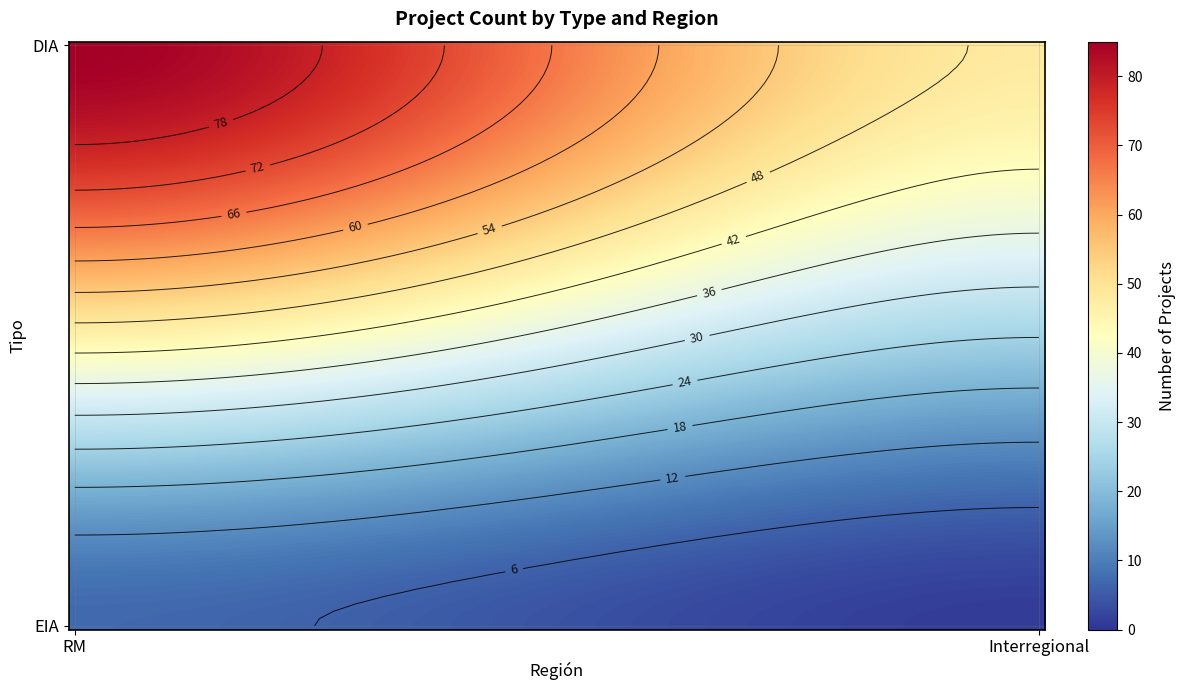

The value of EIA at Interregional is 1. True or false?

True